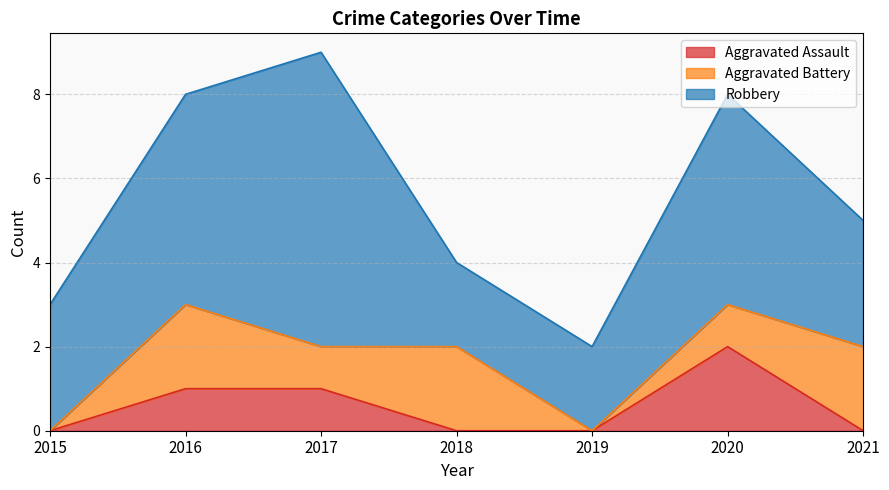

Reading left to right, what are all the values shown in this chart?

Aggravated Assault: 2015=0	2016=1	2017=1	2018=0	2019=0	2020=2	2021=0
Aggravated Battery: 2015=0	2016=2	2017=1	2018=2	2019=0	2020=1	2021=2
Robbery: 2015=3	2016=5	2017=7	2018=2	2019=2	2020=5	2021=3